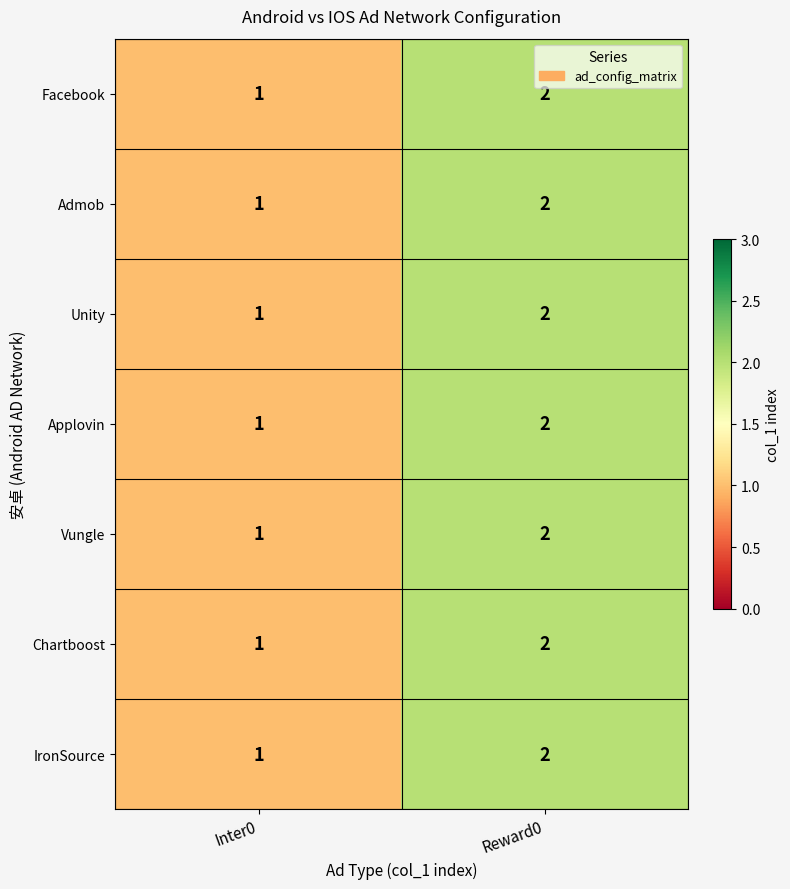

Reading right to left, extract all data points from this chart.

Facebook: 2	1
Admob: 2	1
Unity: 2	1
Applovin: 2	1
Vungle: 2	1
Chartboost: 2	1
IronSource: 2	1